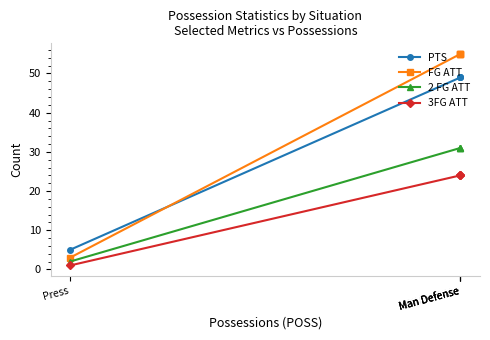

What is the label of the 2nd point from the left?

Man Defense